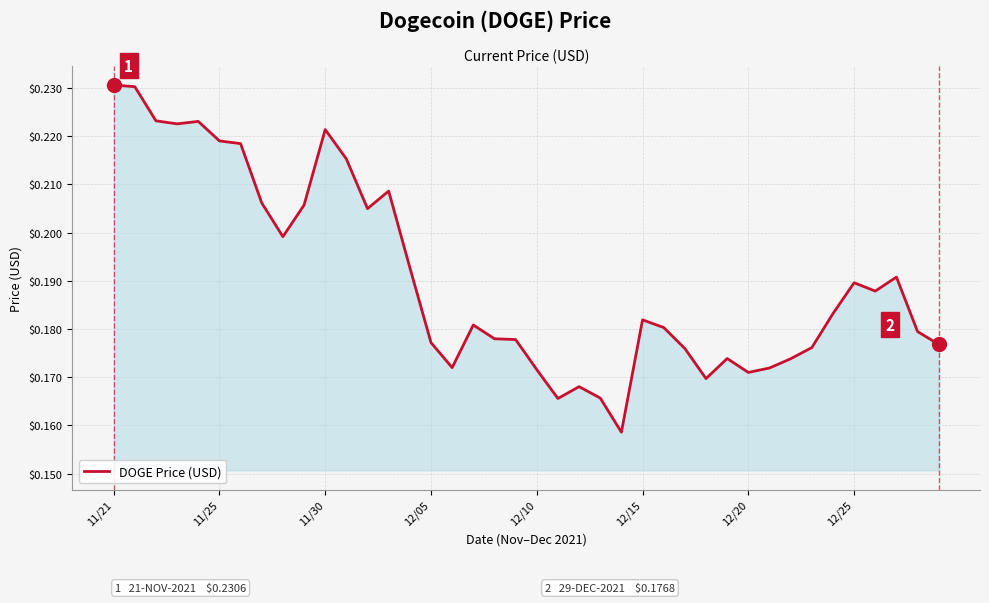

What is the sum of all values?

7.6